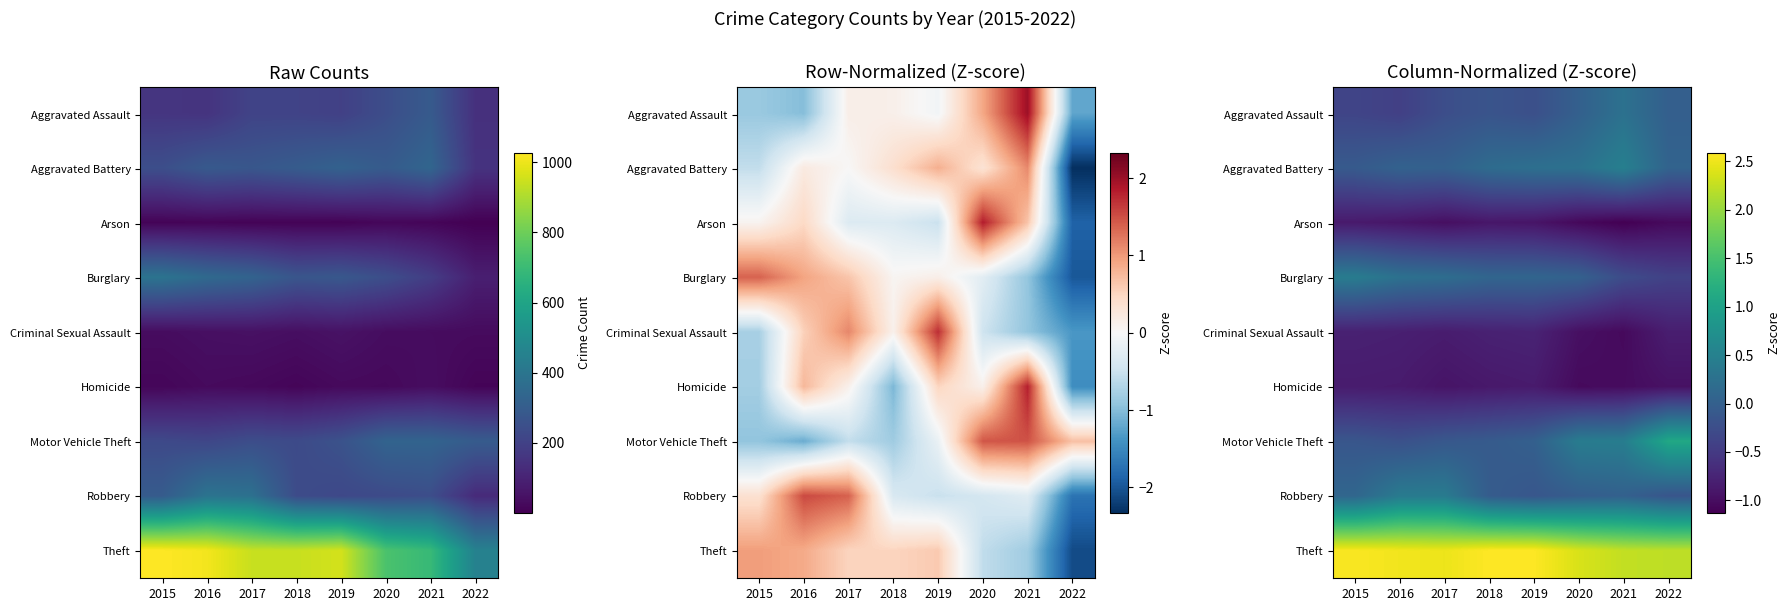

What is the difference between the maximum and minimum values in the Robbery series?

0.5